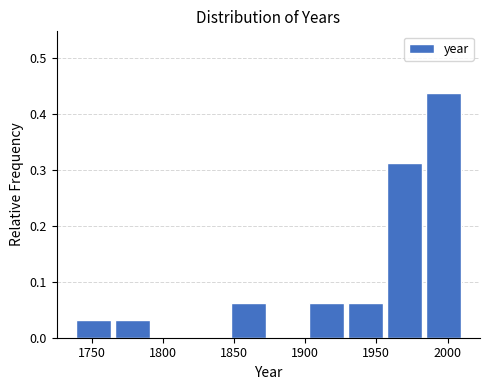

Reading left to right, list every bar in this chart as the range it spans on the x-axis followed by its height. Neither the bar edges nor the heights are printed on the chart, so give them approximately, as read against the axes.

1740 to 1765: 0.03
1765 to 1795: 0.03
1795 to 1820: 0
1820 to 1850: 0
1850 to 1875: 0.06
1875 to 1905: 0
1905 to 1930: 0.06
1930 to 1955: 0.06
1955 to 1985: 0.31
1985 to 2010: 0.44